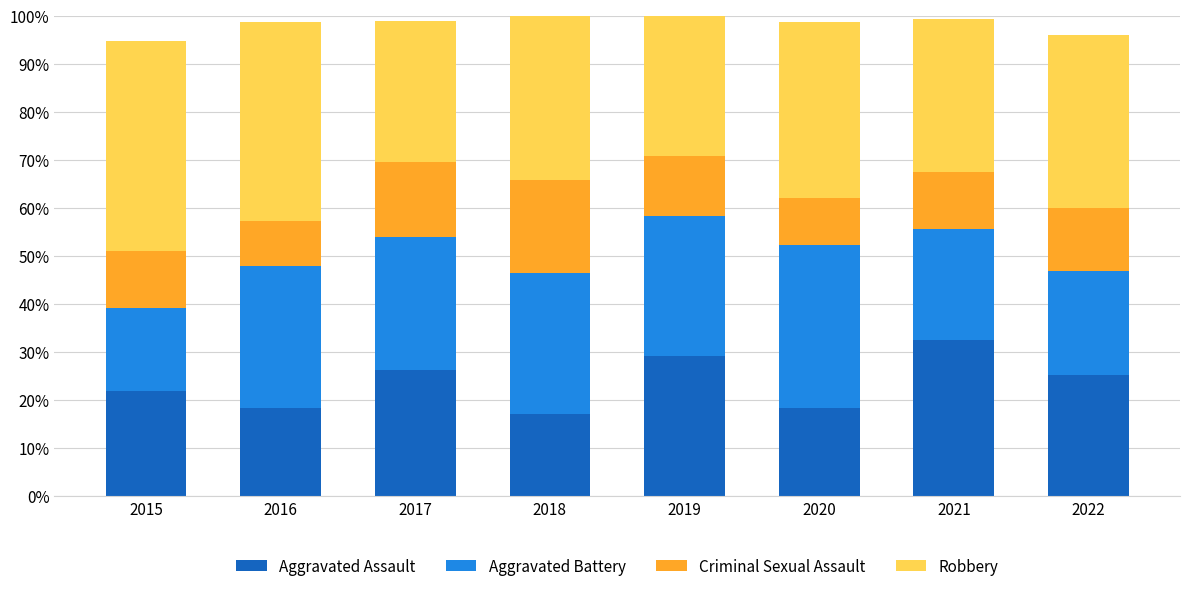

What is the total value across all series at 2022?

95.9